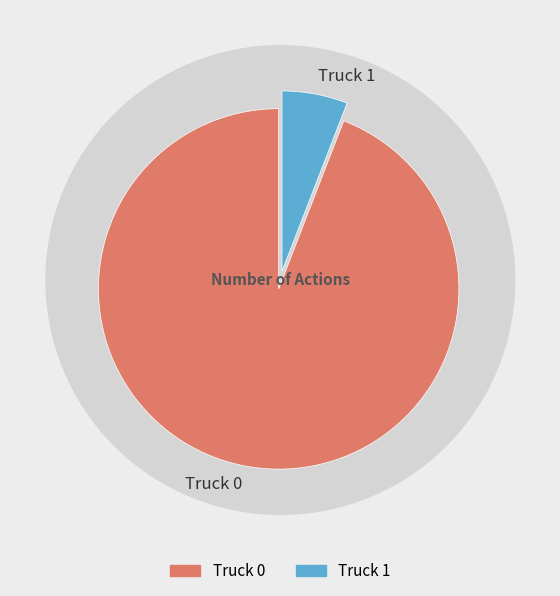

The Truck 1 slice represents 14% of the pie. True or false?

False